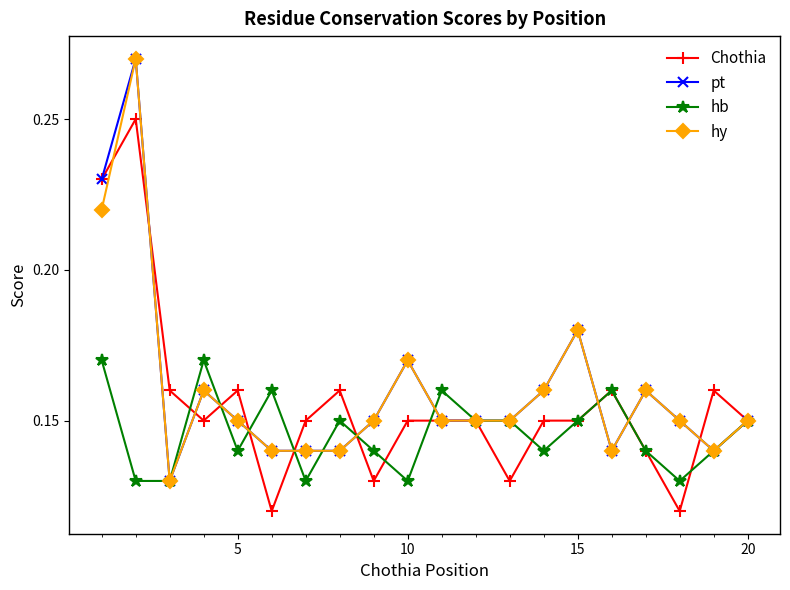

True or false: hy has more than 1 interior local peaks.

True